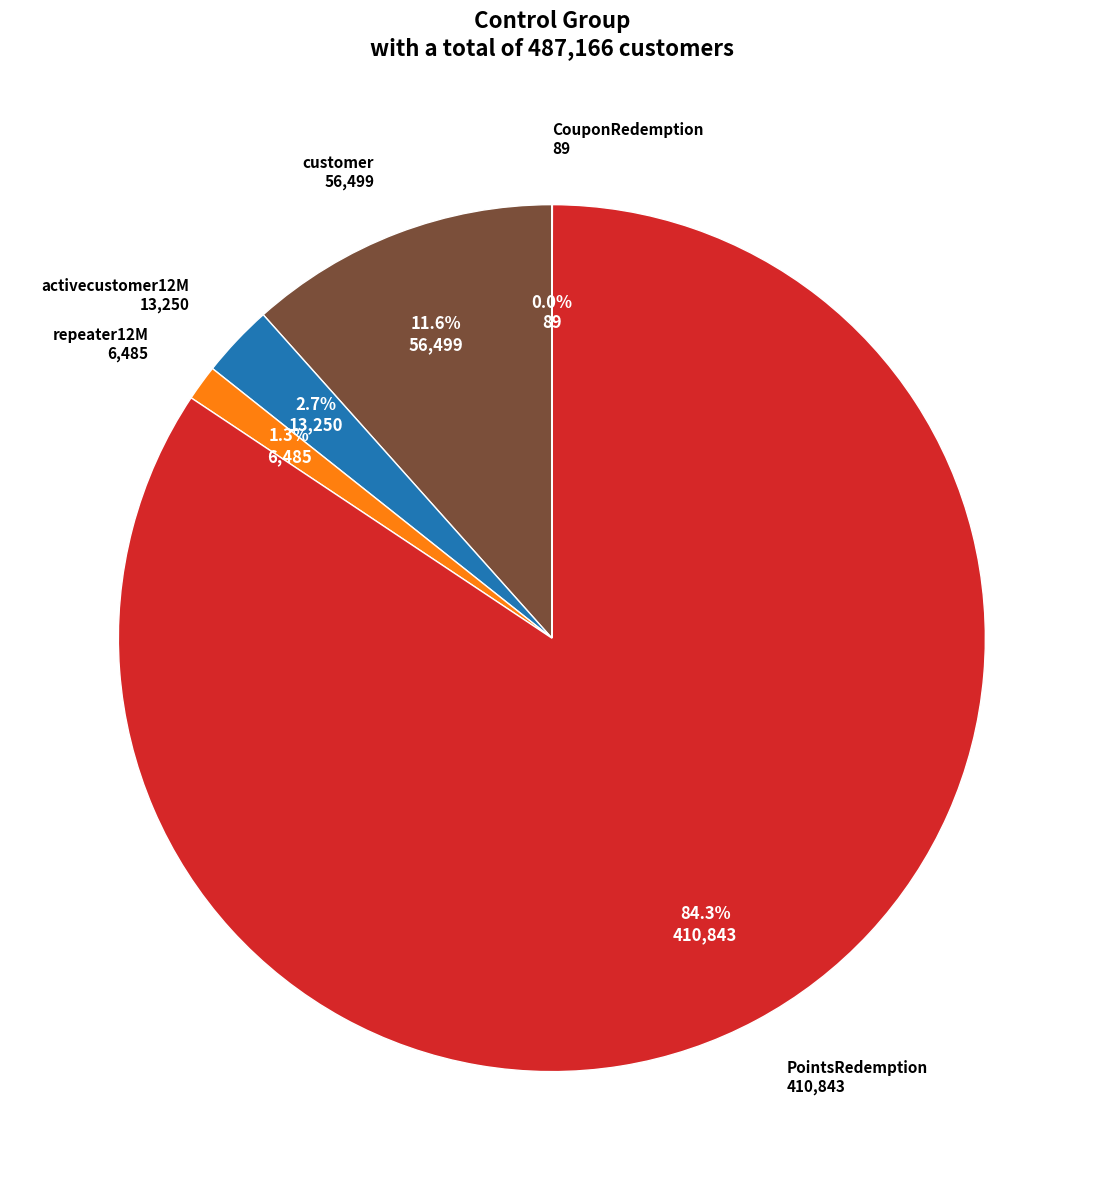

Is there any slice that represents more than half of the pie?

Yes